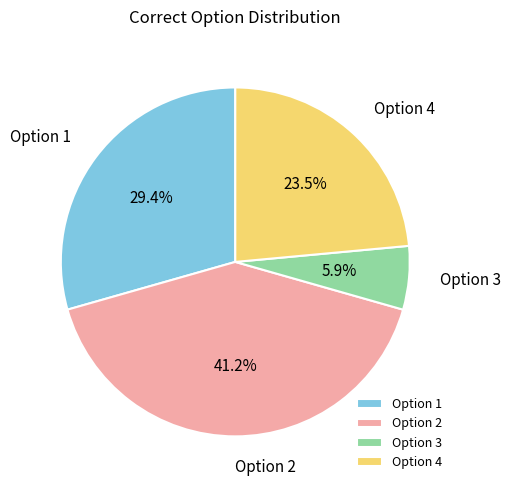

Which slice is the smallest?

Option 3